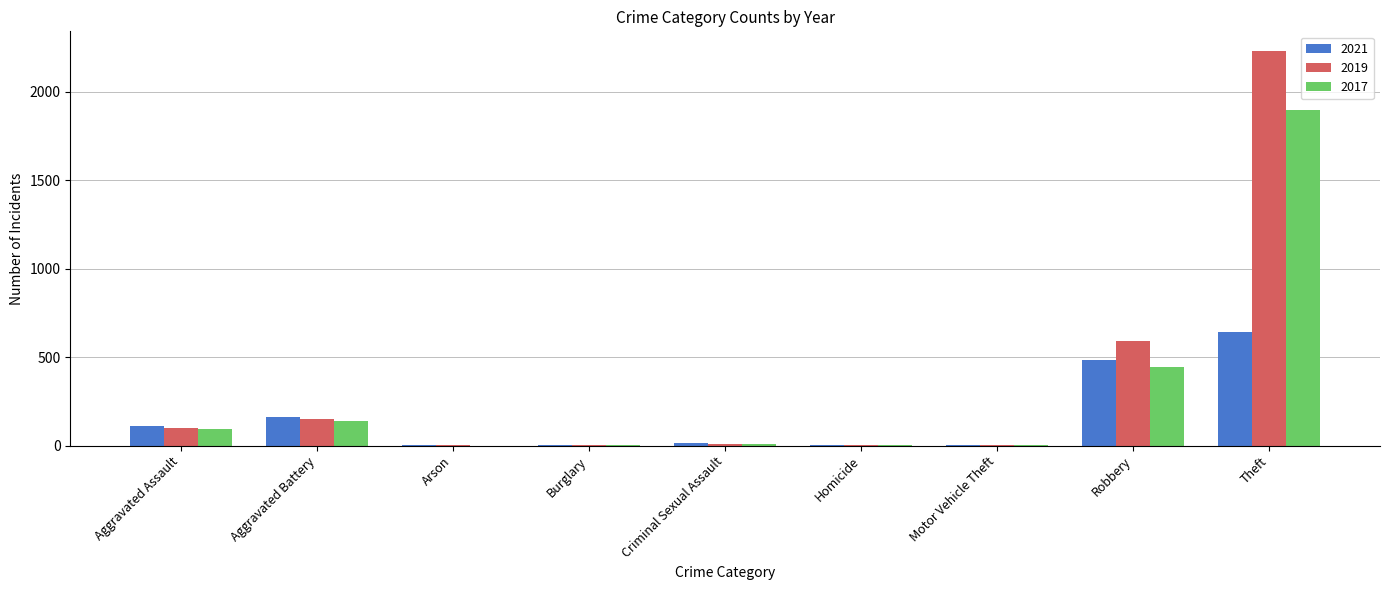

Which series has the largest range (max minus min)?

2019